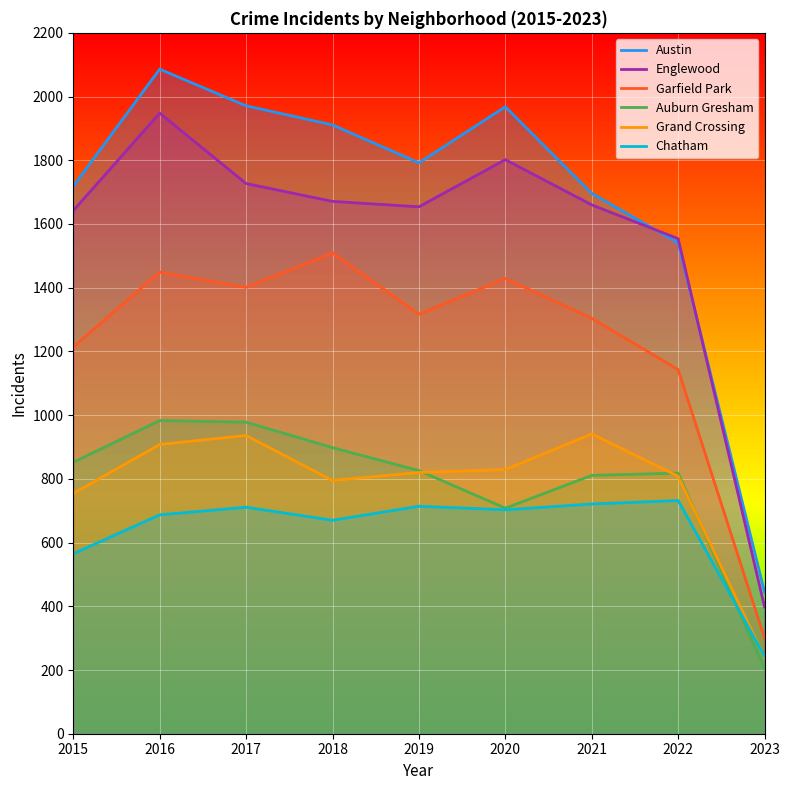

How many data points in Chatham are above 703?

4